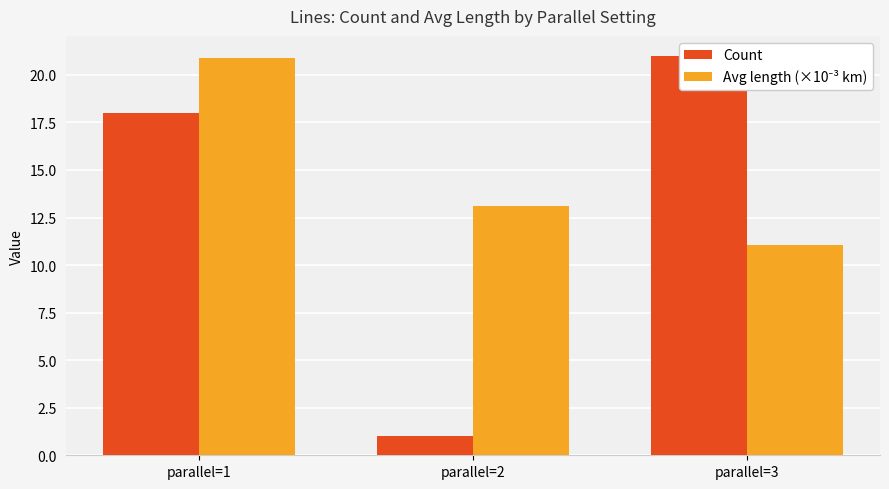

At parallel=1, list the series in order from smallest to largest.

Count, Avg length (×10⁻³ km)